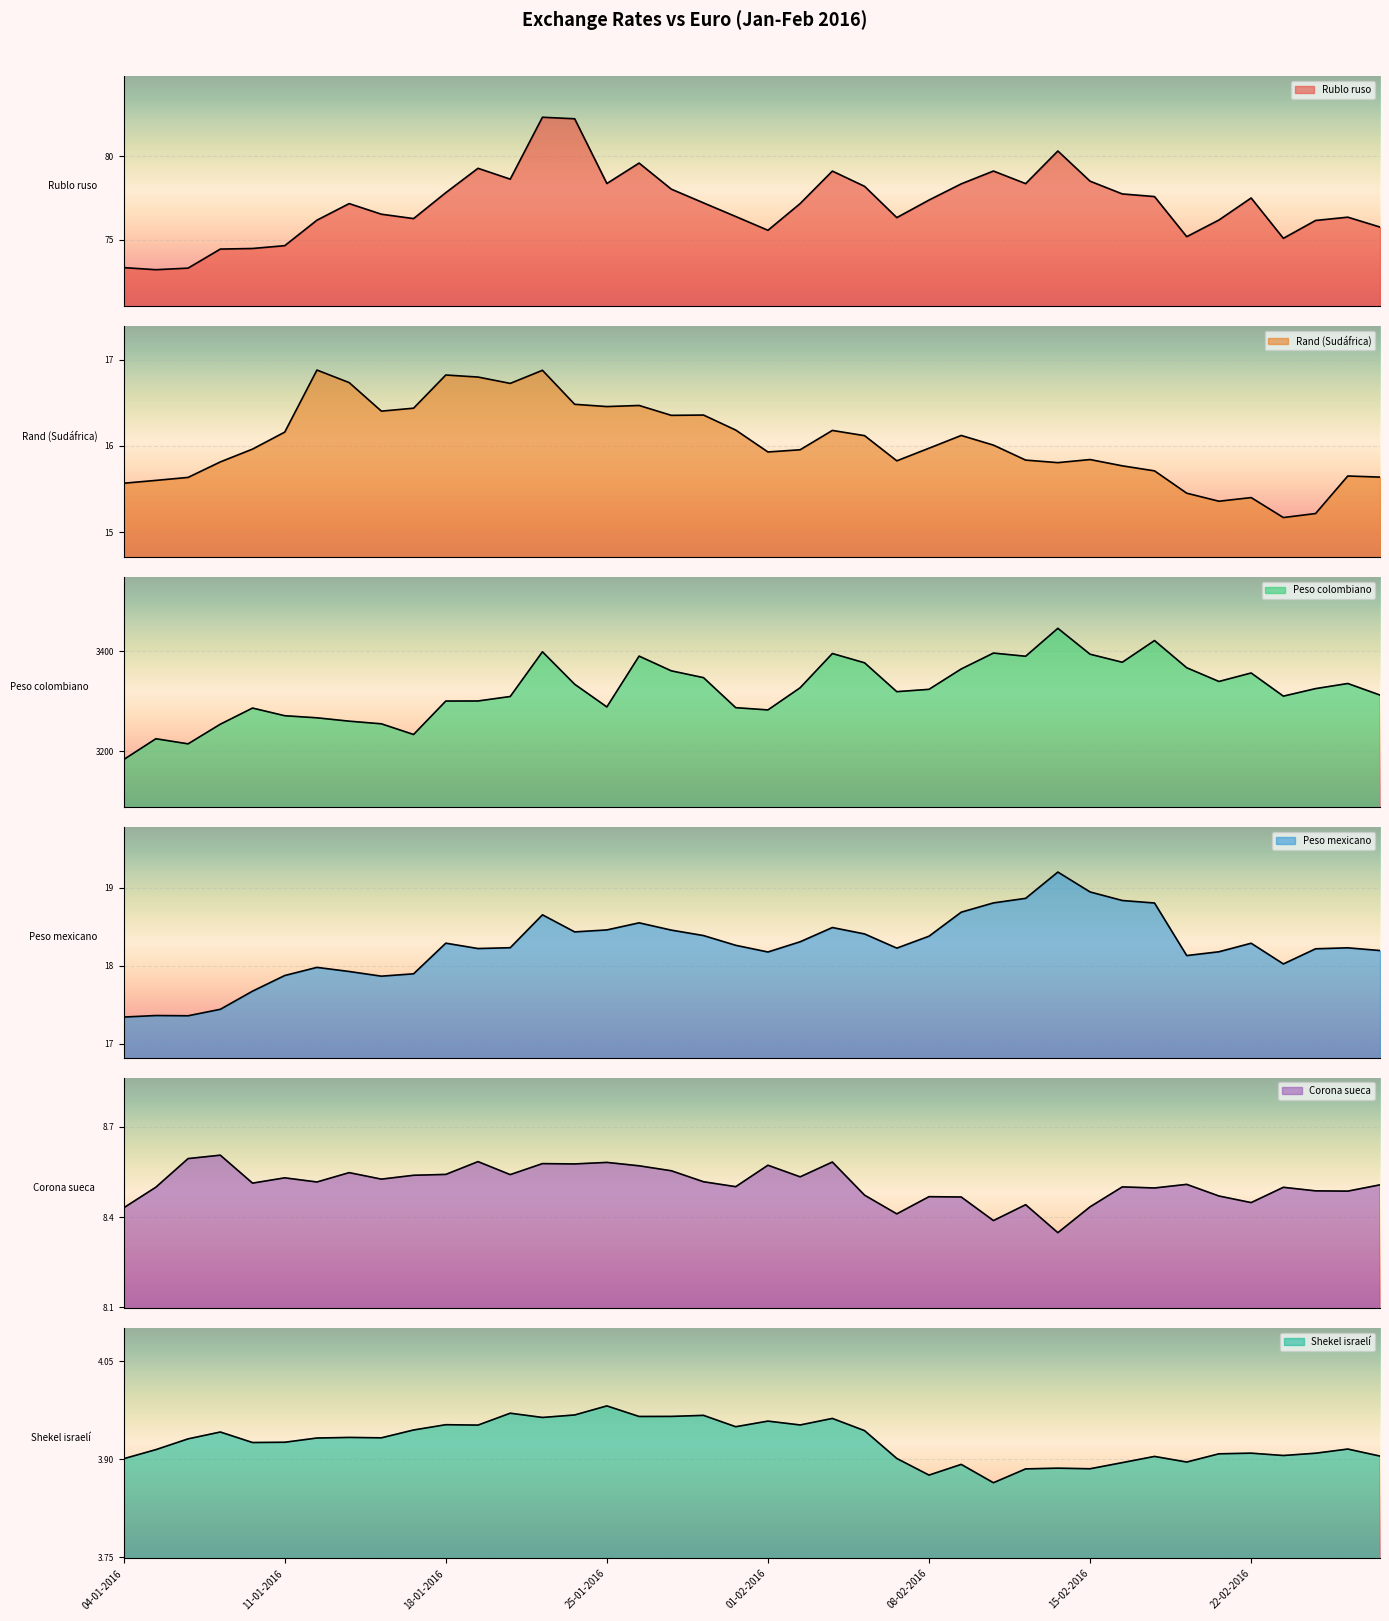

Between 15-01-2016 and 03-02-2016, which is larger?

03-02-2016